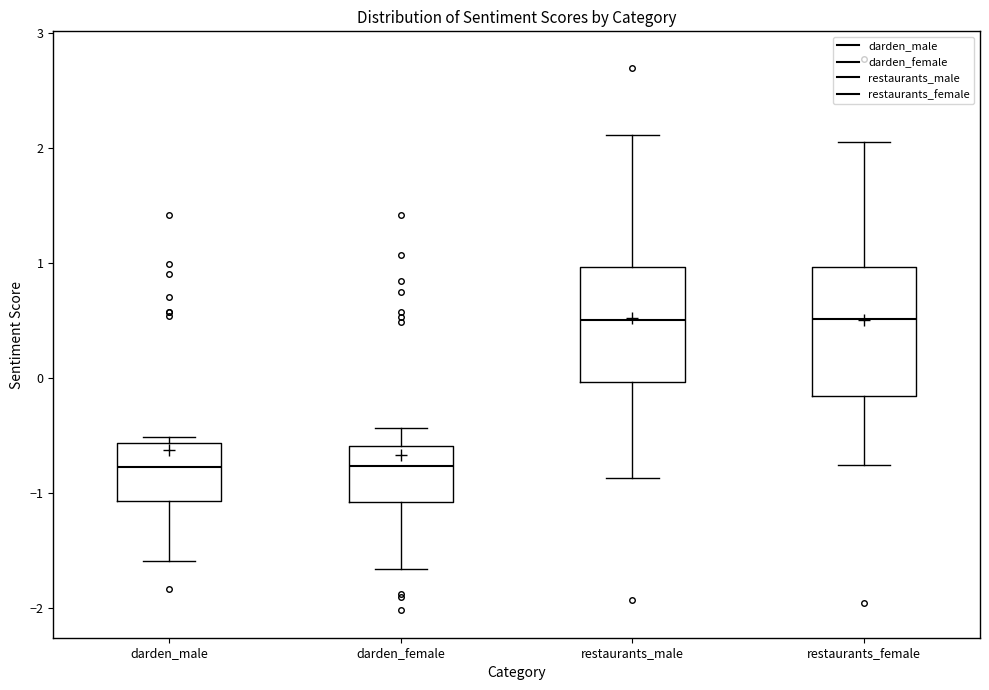

Reading left to right, transcribe this box plot: for each box, give where its median line is, the range the box spans, and where its two whiskers end, as read against the y-axis. The values are not printed on the chart, so give them approximately, as read against the axis.

darden_male: median -0.8, box -1.1 to -0.6, whiskers -1.6 to -0.5
darden_female: median -0.8, box -1.1 to -0.6, whiskers -1.7 to -0.4
restaurants_male: median 0.5, box 0.0 to 1.0, whiskers -0.9 to 2.1
restaurants_female: median 0.5, box -0.2 to 1.0, whiskers -0.8 to 2.1